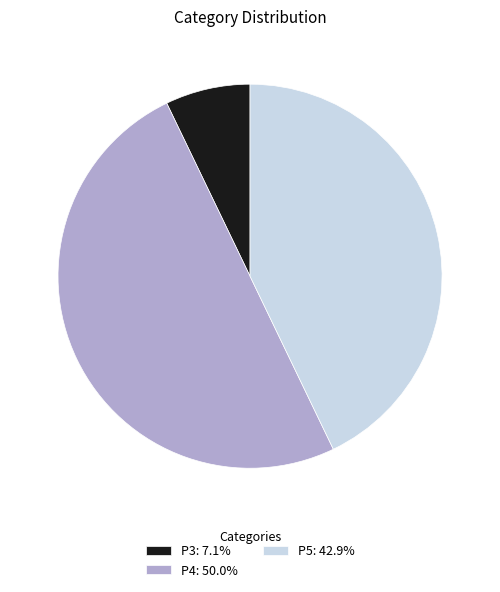

Is it true that P3 is 12% of the pie?

False